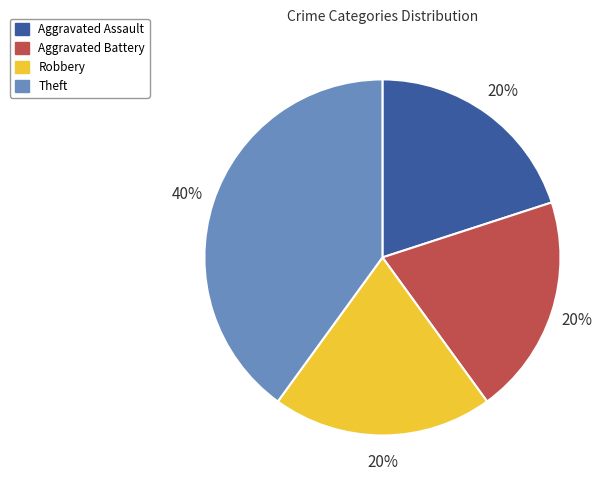

Do Robbery and Theft together represent more than half of the pie?

Yes